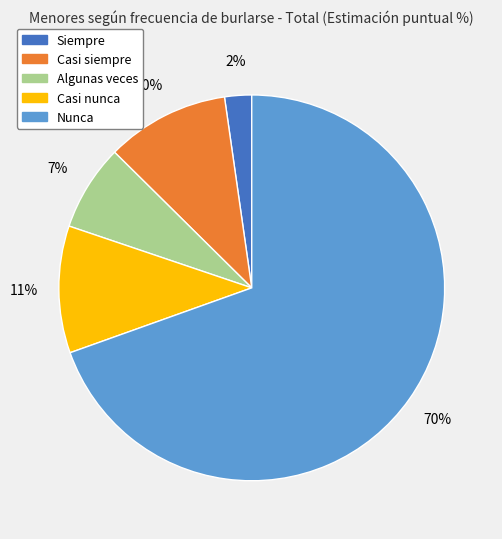

Which has a higher value, Casi siempre or Siempre?

Casi siempre